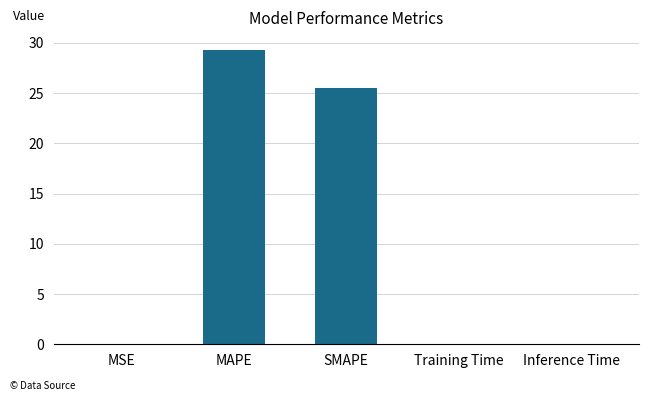

Which label corresponds to the largest value in the chart?

MAPE